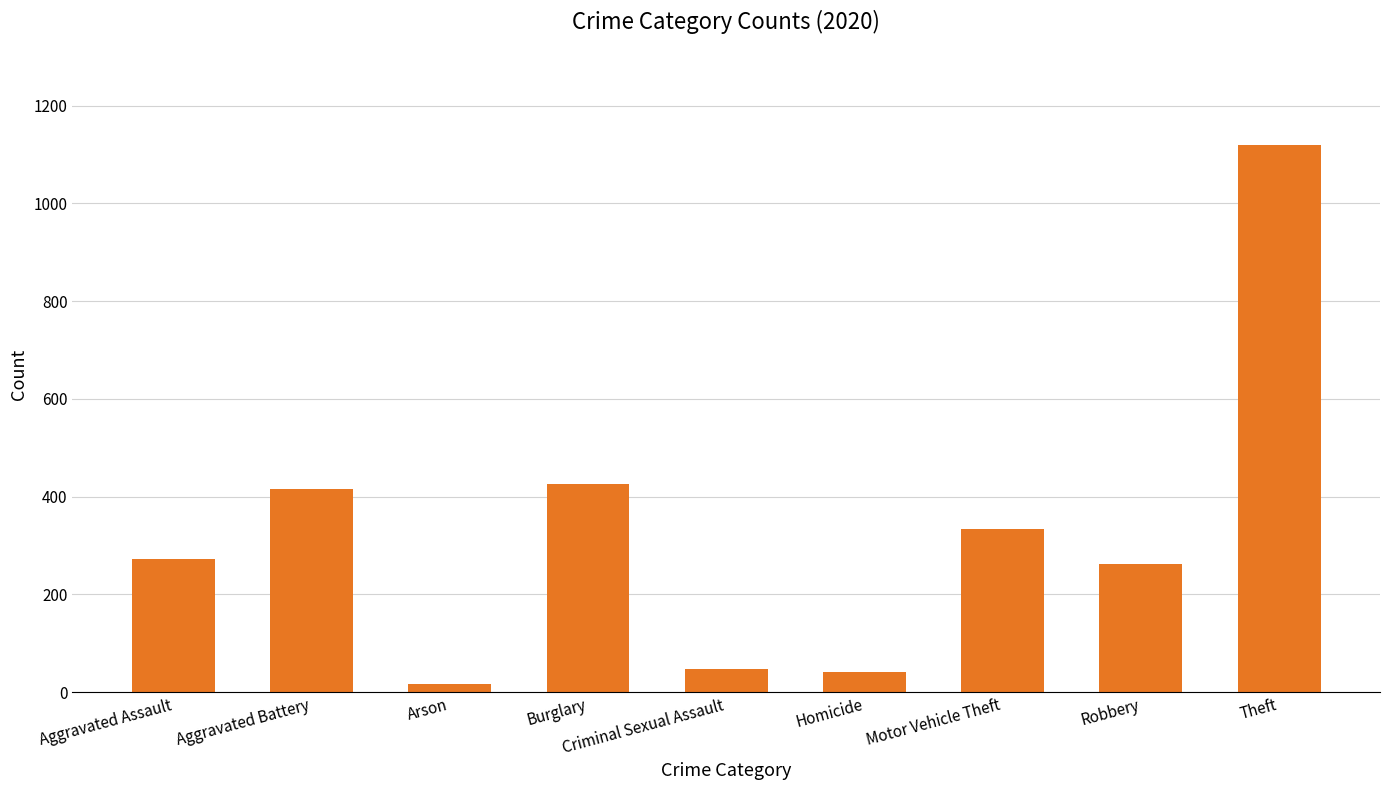

Reading right to left, transcribe all the data shown in this chart.

Theft=1120	Robbery=263	Motor Vehicle Theft=333	Homicide=41	Criminal Sexual Assault=48	Burglary=425	Arson=17	Aggravated Battery=415	Aggravated Assault=273